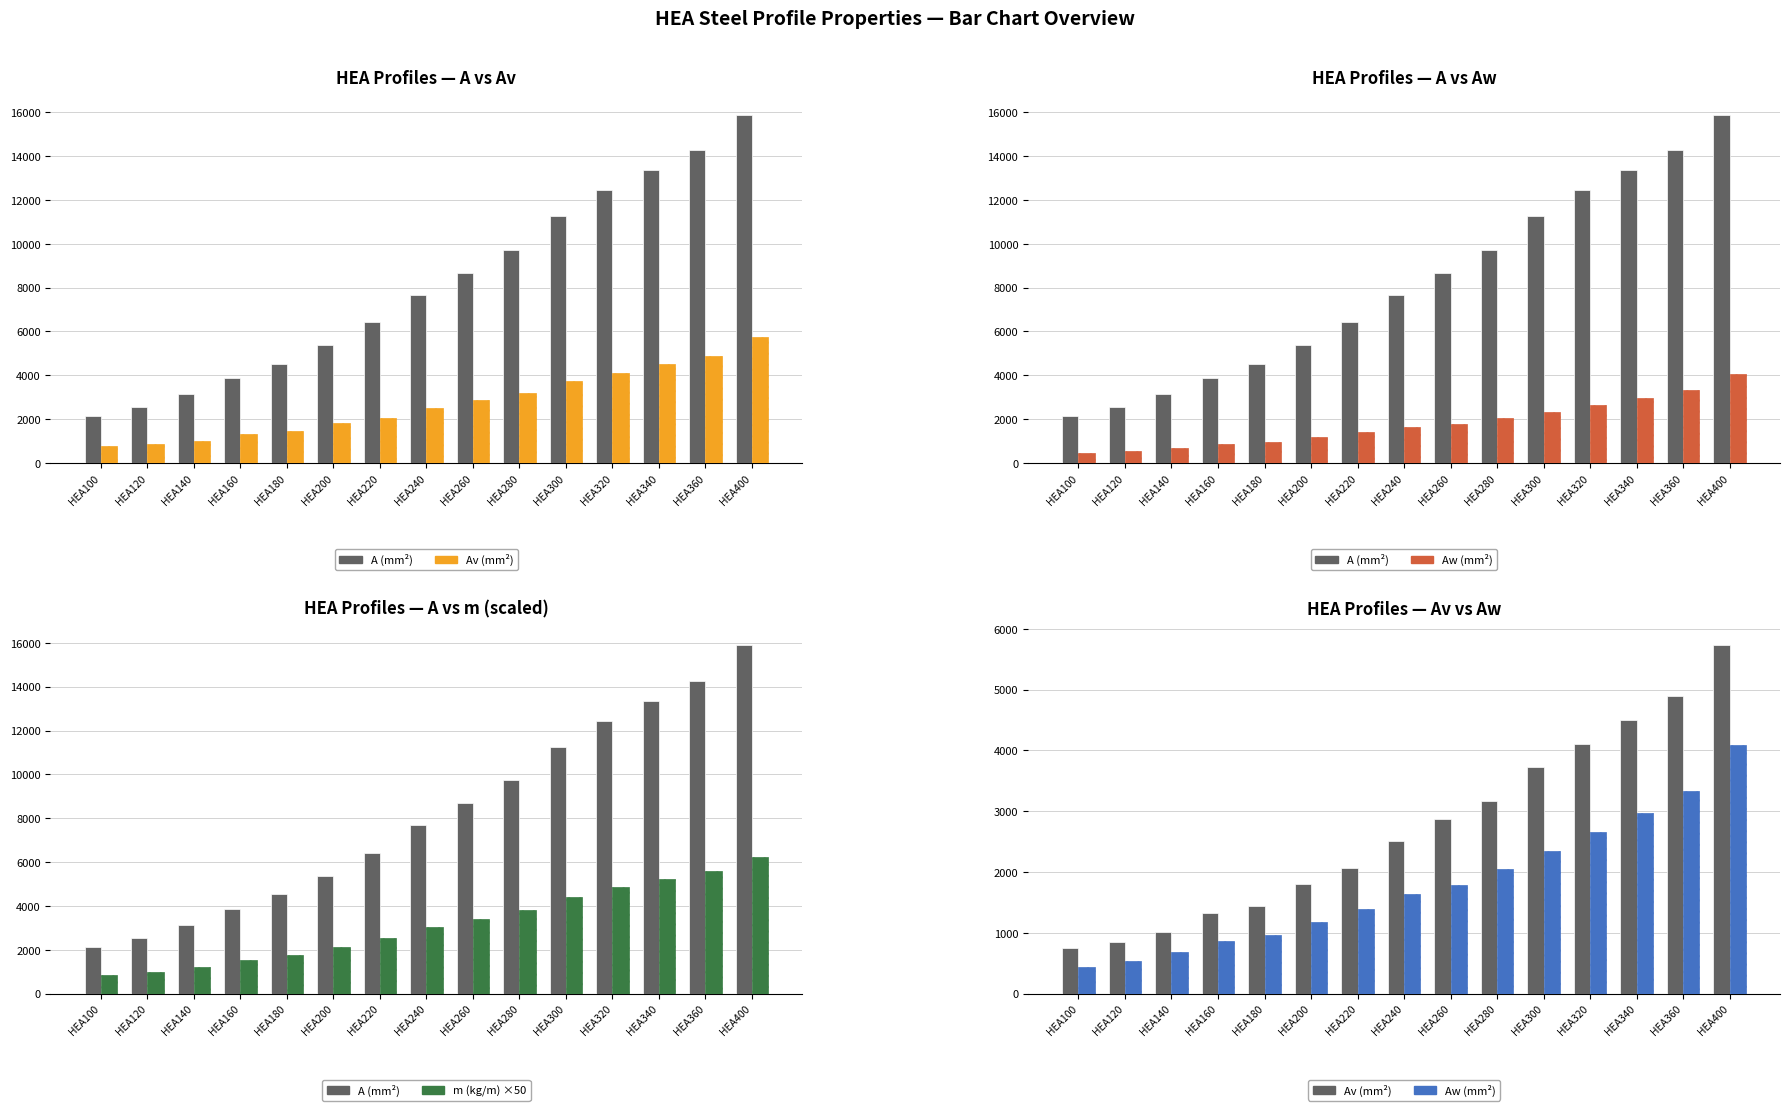

How many groups of bars are there?

15